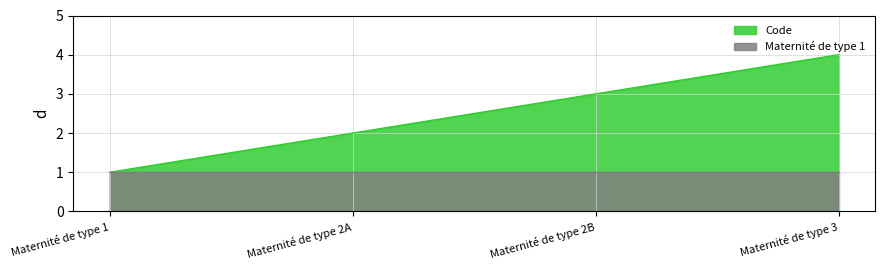

List the labels in order of value, largest first.

Maternité de type 3, Maternité de type 2B, Maternité de type 2A, Maternité de type 1